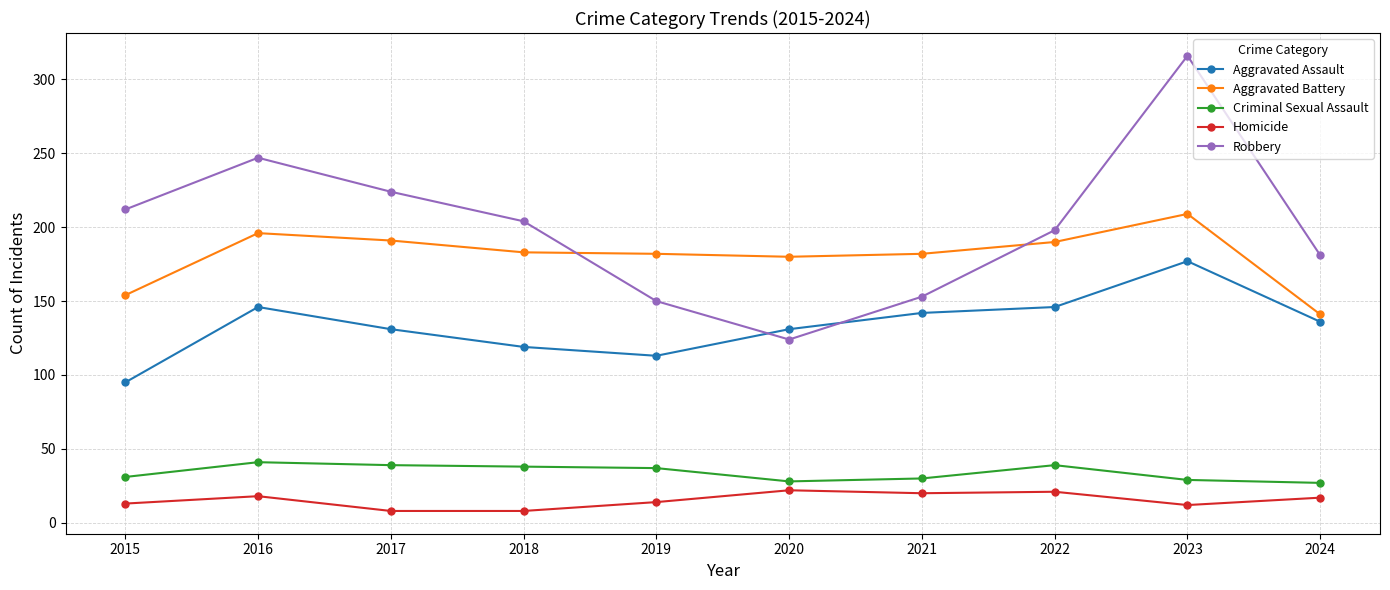

What is the sum of the Criminal Sexual Assault values at 2021 and 2024?

57